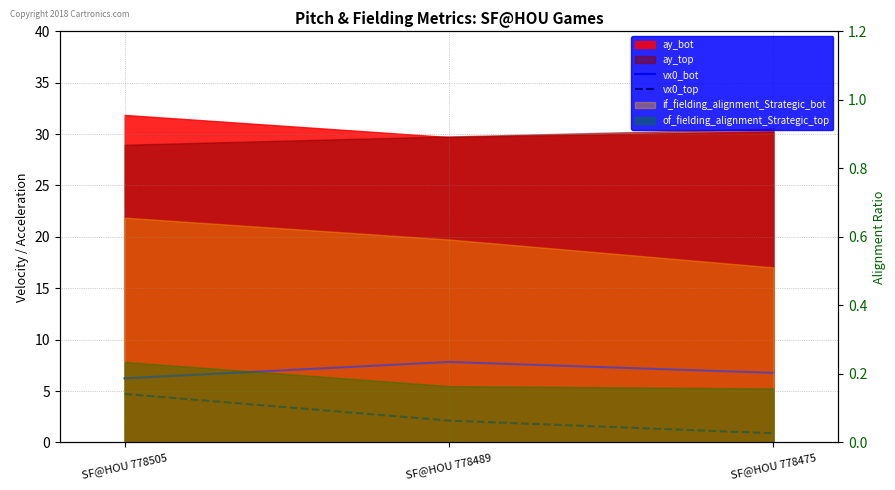

What is the difference between the vx0_top values at SF@HOU 778475 and SF@HOU 778505?

3.8